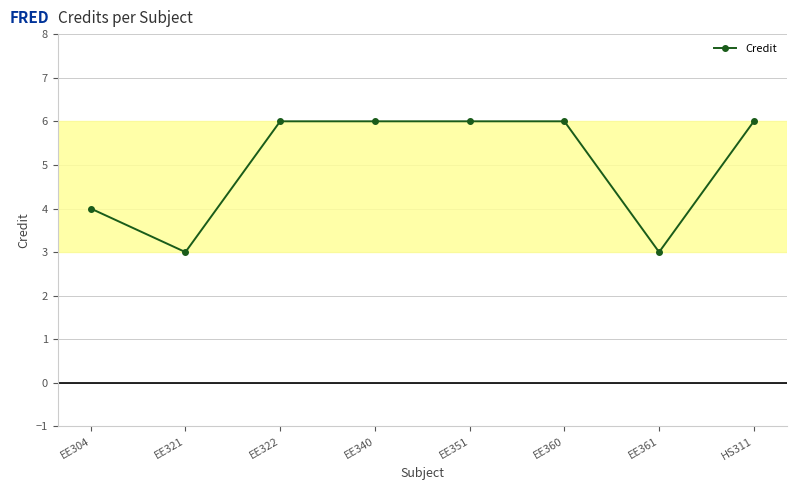

What is the difference between the values at EE322 and EE304?

2